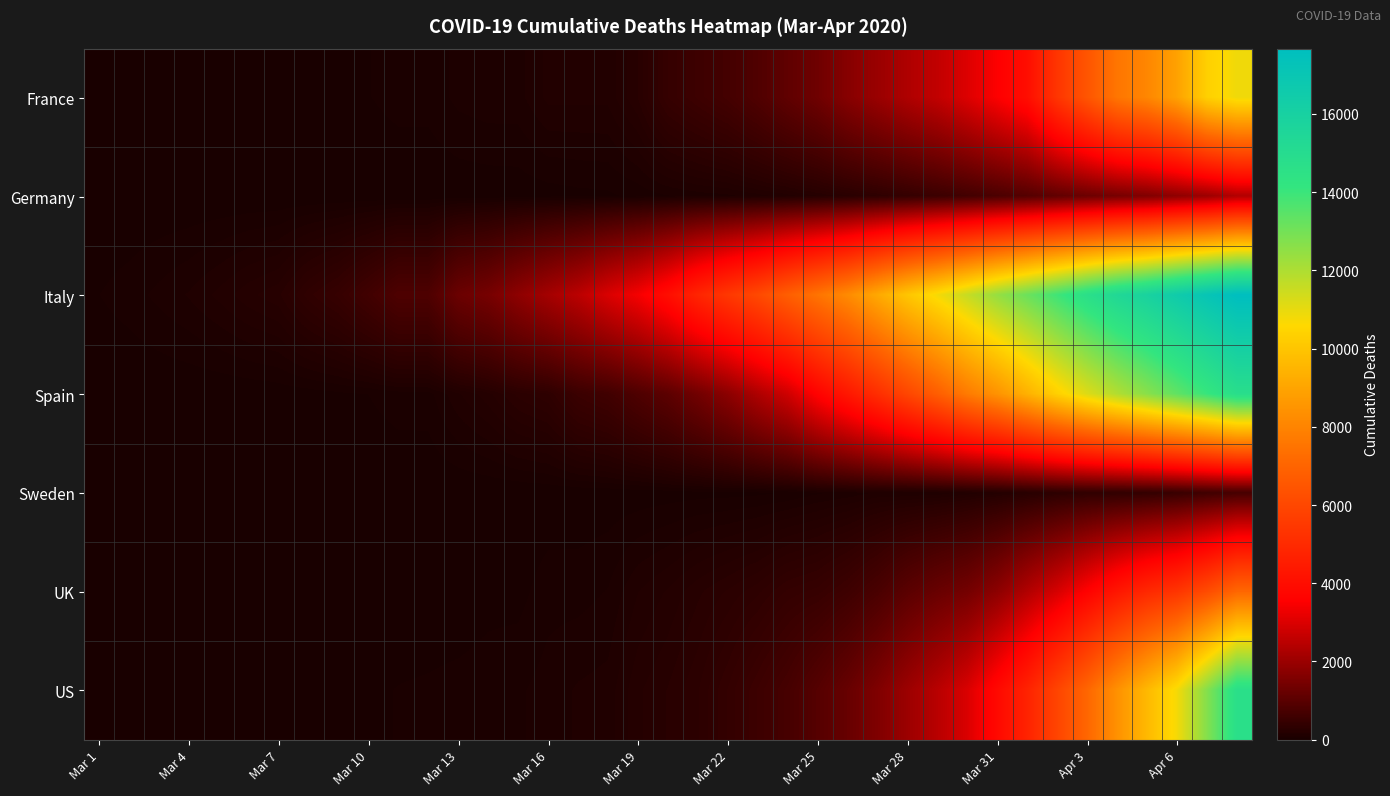

Reading right to left, list all the values displayed in this chart.

France: 10869	10328	8911	8078	7560	6507	5387	4032	3523	3024	2606	2314	1995	1696	1331	1100	860	674	562	450	243	148	148	148	91	91	79	48	48	33	19	19	11	9	6	4	4	3	2
Germany: 2349	2016	1810	1584	1444	1275	1107	920	775	645	533	433	342	267	206	157	123	94	84	67	44	28	24	17	11	9	7	3	3	2	2	0	0	0	0	0	0	0	0
Italy: 17669	17127	16523	15887	15362	14681	13915	13155	12428	11591	10779	10023	9134	8215	7503	6820	6077	5476	4825	4032	3405	2978	2503	2158	1809	1441	1266	827	827	631	463	366	233	197	148	107	79	52	34
Spain: 14792	14045	13341	12641	11947	11198	10348	9387	8464	7716	6803	5982	5138	4365	3647	2808	2311	1772	1375	1043	830	623	533	342	289	195	133	55	54	35	28	17	10	5	3	2	1	0	0
Sweden: 687	591	477	401	373	358	308	239	180	146	110	105	105	77	62	36	25	21	20	16	11	10	7	6	3	2	1	1	1	0	0	0	0	0	0	0	0	0	0
UK: 7097	6159	5373	4934	4313	3605	2921	2352	1789	1408	1228	1019	759	578	465	422	335	281	233	177	137	71	55	55	21	21	8	8	8	6	4	3	2	2	1	0	0	0	0
US: 14695	12722	10783	9619	8407	7087	5926	4757	3873	2978	2467	2026	1581	1209	942	706	557	417	307	244	200	118	108	85	63	54	47	40	36	28	22	21	17	14	12	11	7	6	1